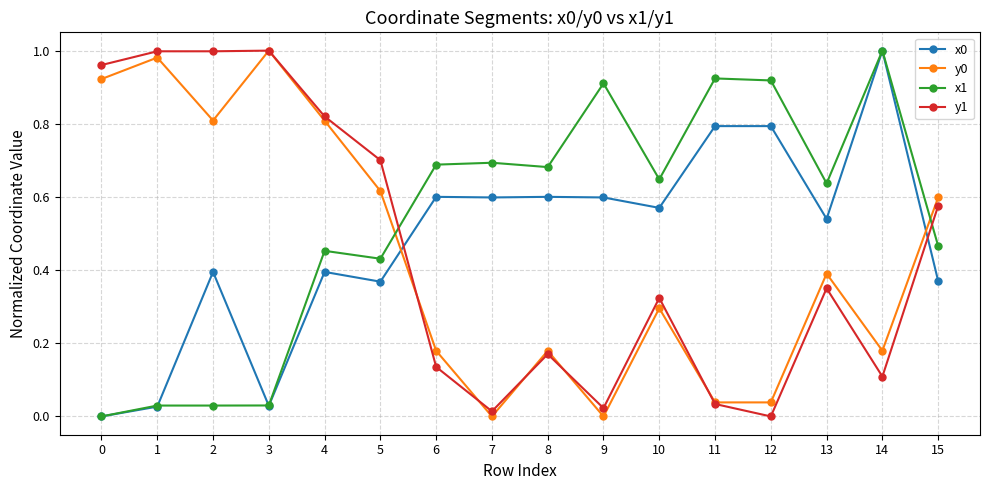

In y0, how many points are higher than both neighbors (excluding endpoints)?

5